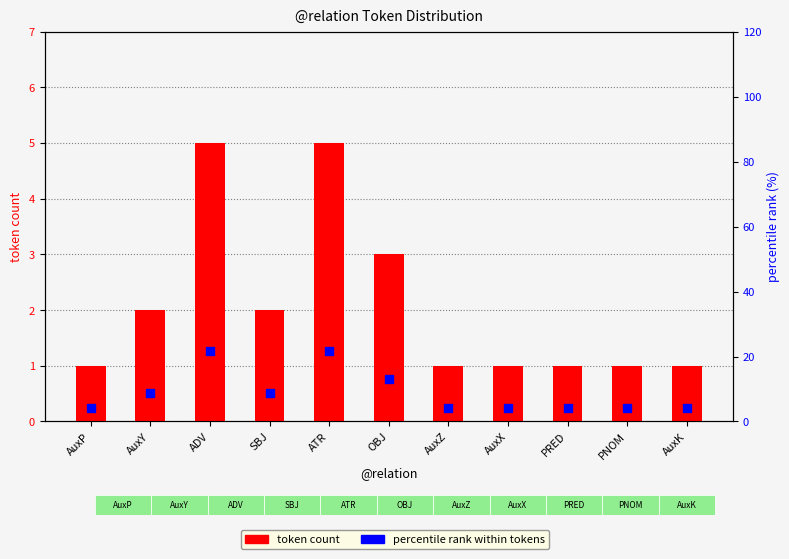

Which series reaches the maximum Y coordinate?

percentile rank